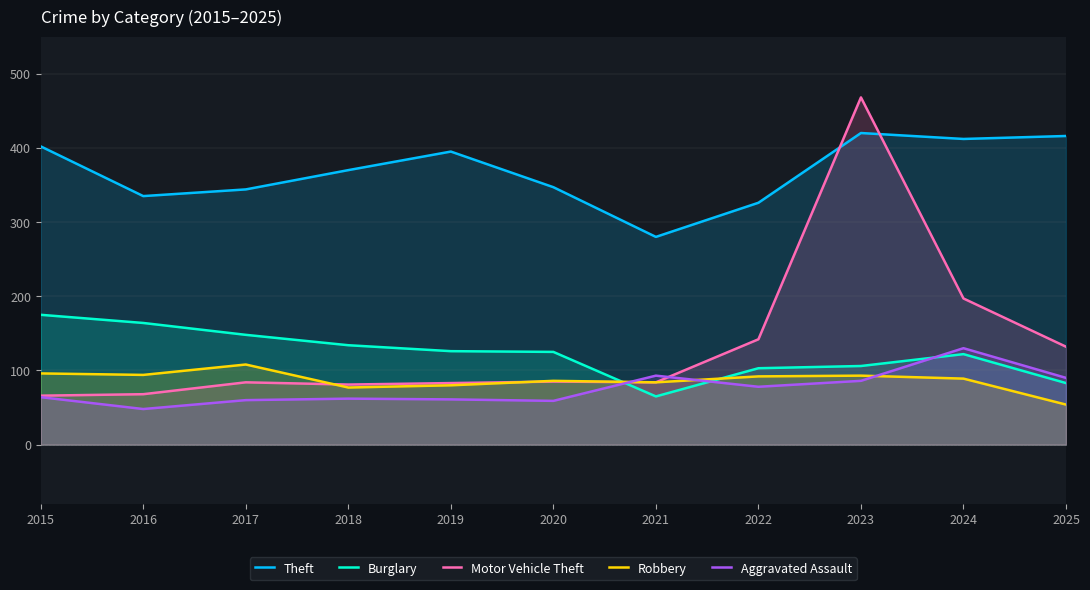

At 2018, list the series in order from smallest to largest.

Aggravated Assault, Robbery, Motor Vehicle Theft, Burglary, Theft